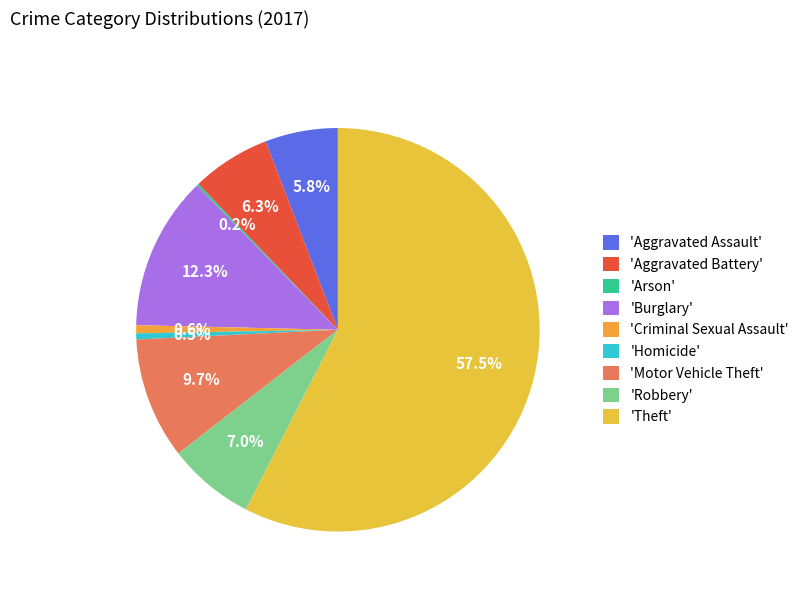

How many segments does this pie chart have?

9